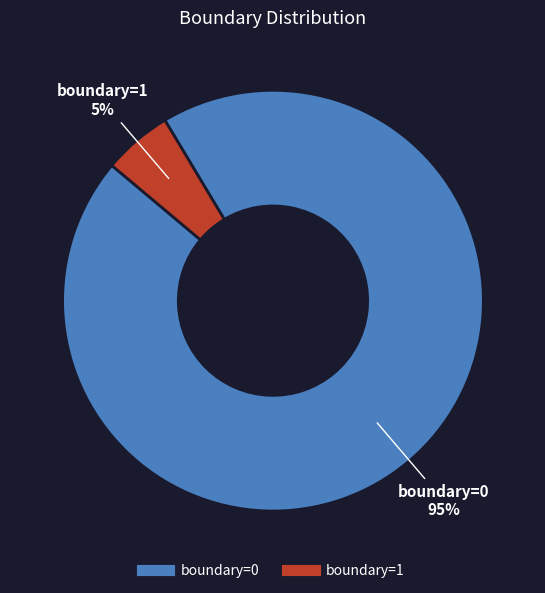

What is the majority slice?

boundary=0